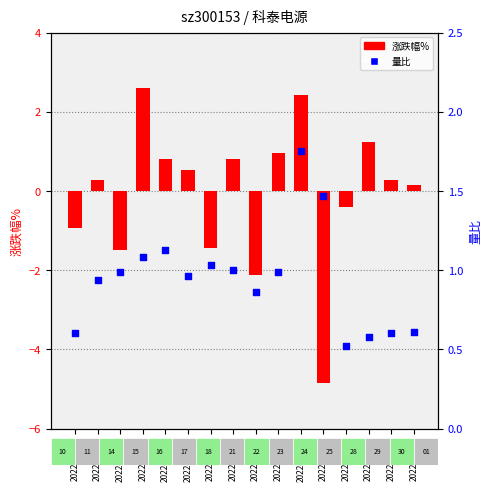

At how many categories does at least one series exceed 1?

6